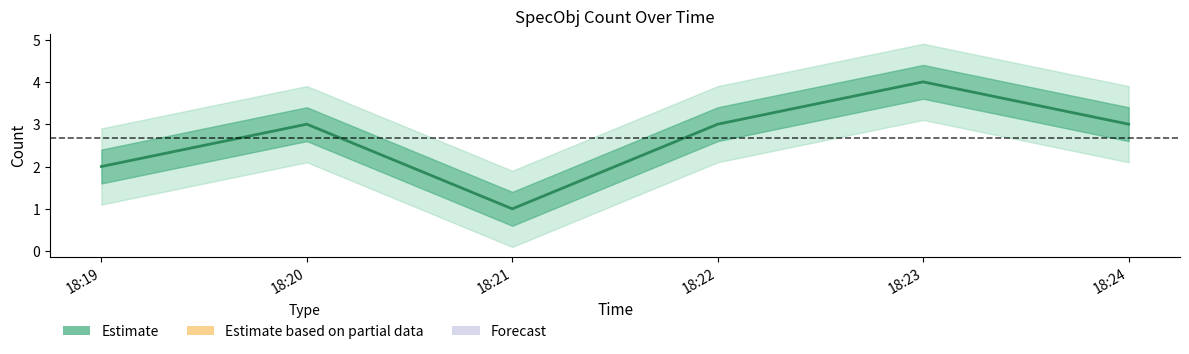

True or false: the data shows 1 at 18:19.

False